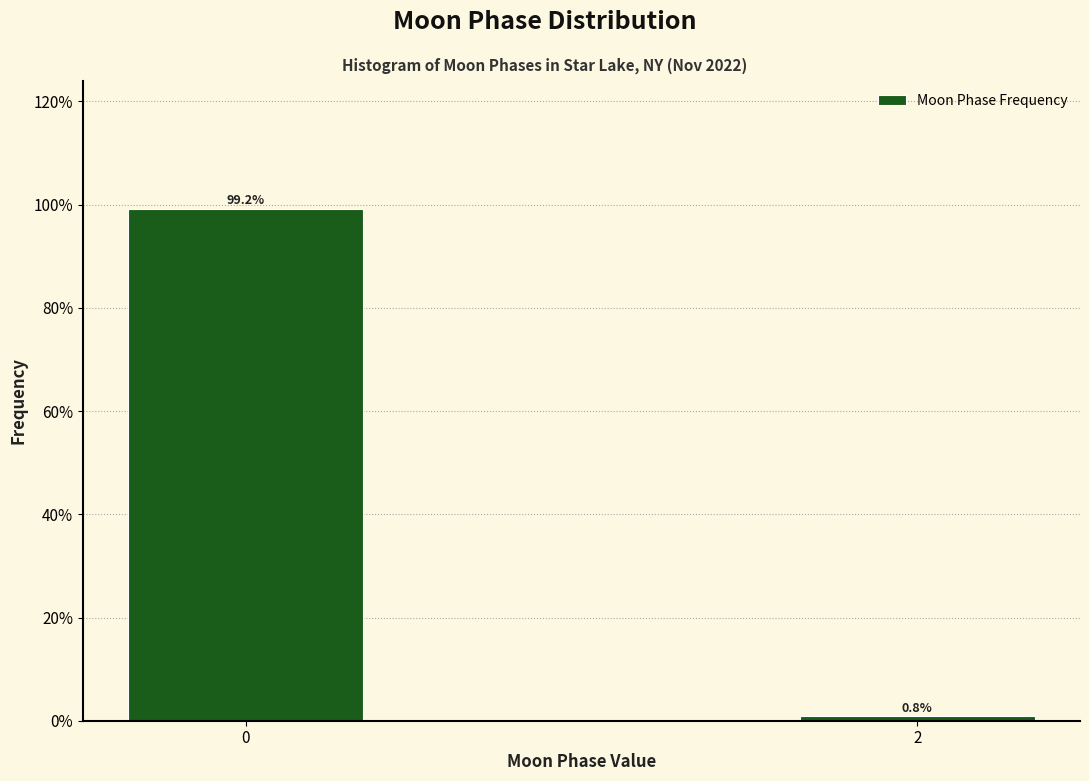

Reading left to right, extract all data points from this chart.

0=99.2	2=0.8